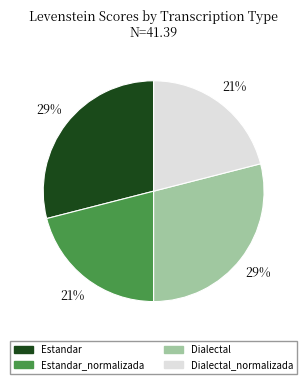

To the nearest percent, what is the average slice percentage?

25%